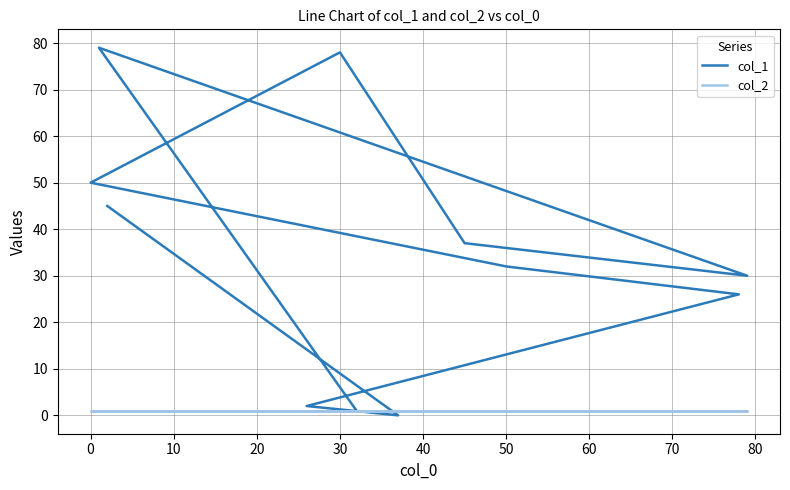

Which has a higher value, 40 or 80?

40